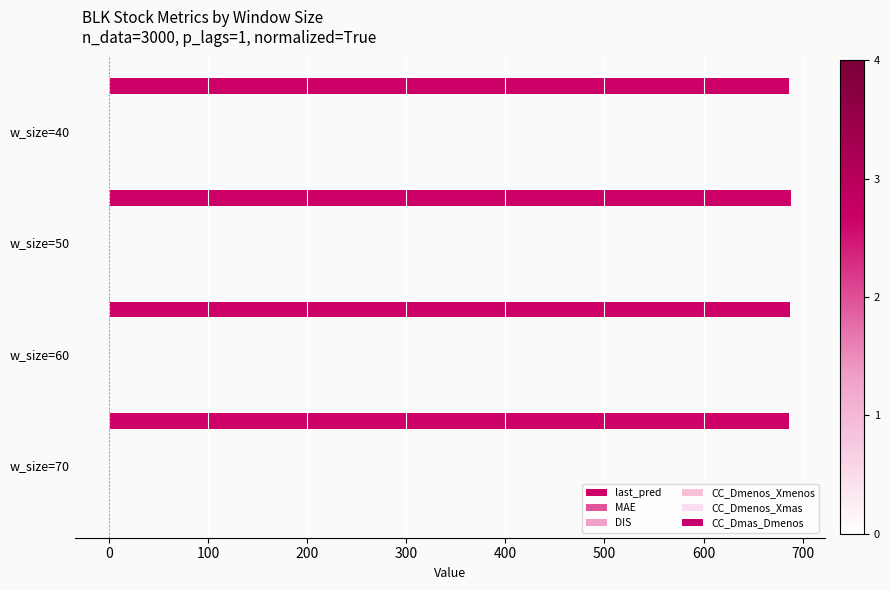

What position from the left is −100?

1